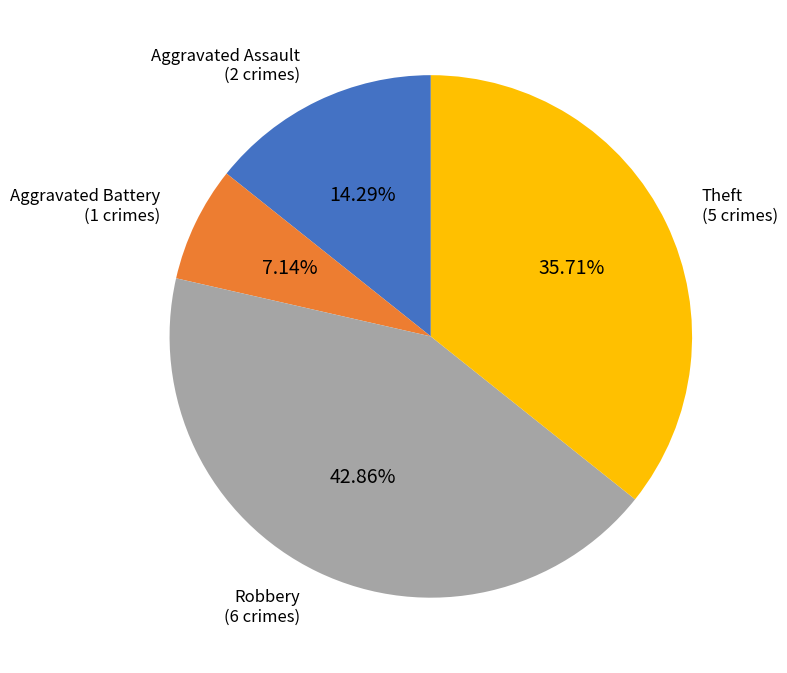

Does any single category account for the majority?

No